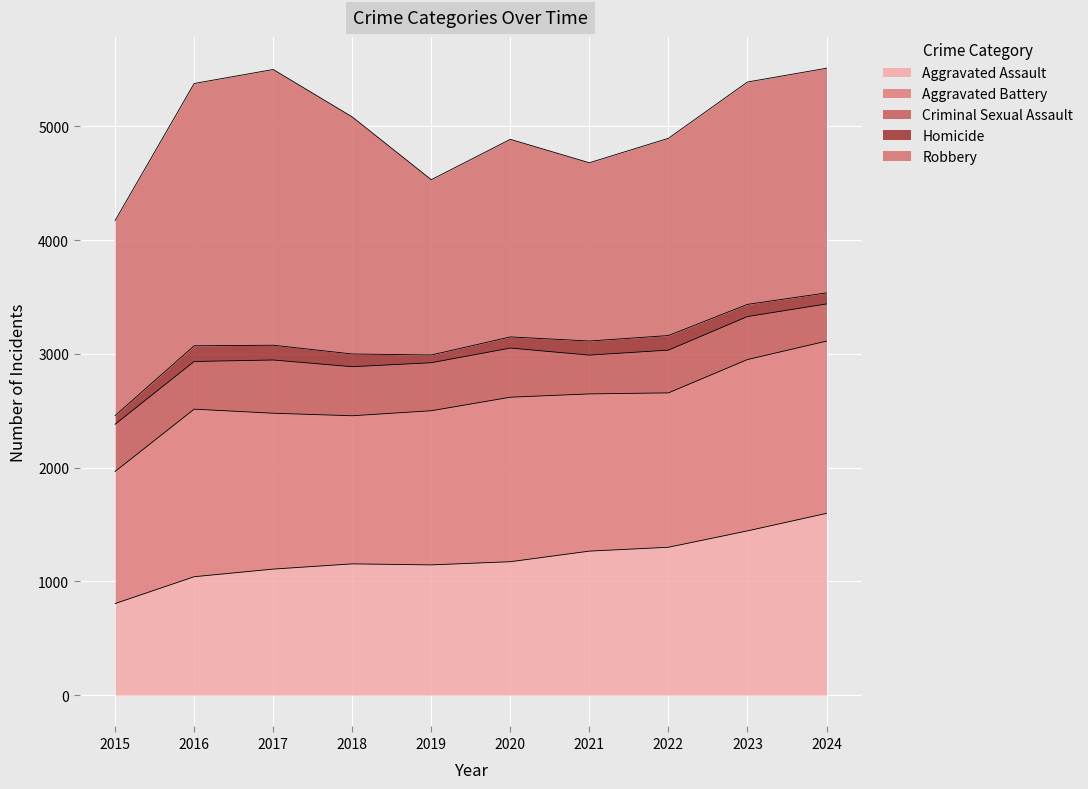

Read the Aggravated Assault value at 2022.

1300